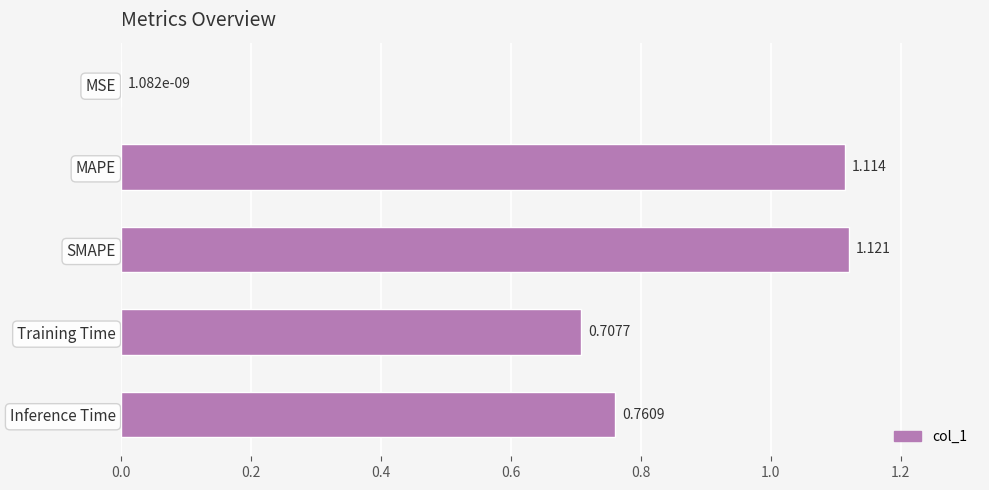

Which category has the highest value across all series?

SMAPE